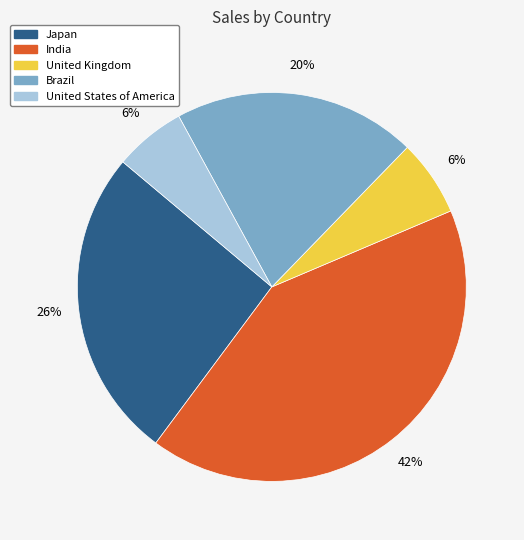

What is the largest slice in the pie chart?

India